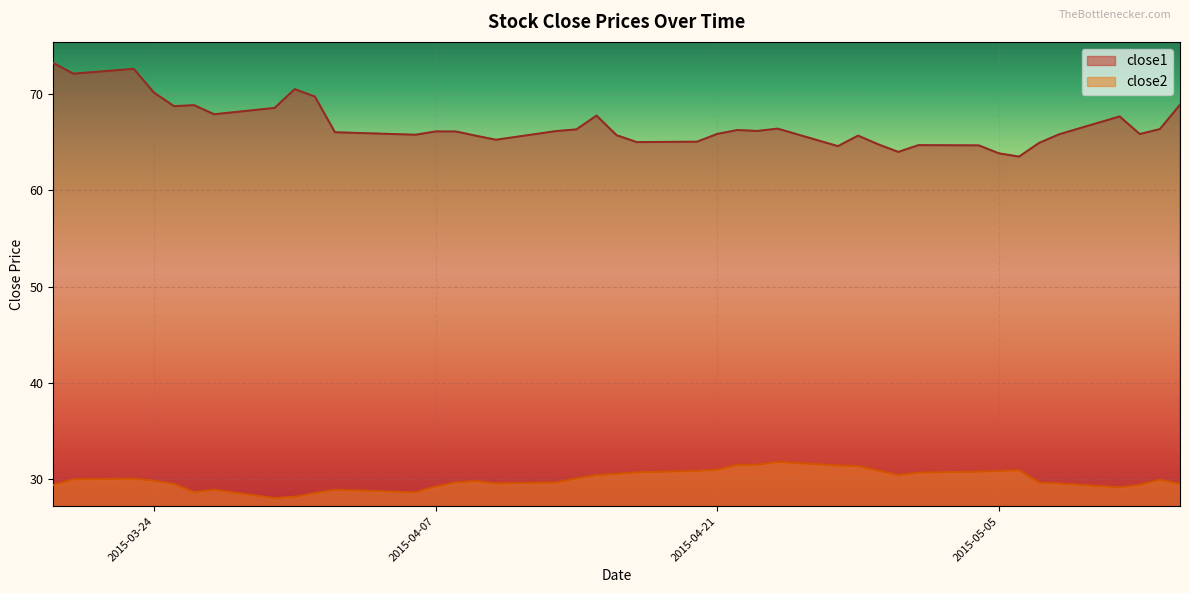

What is the difference between the second highest and minimum values in the close1 series?

9.1